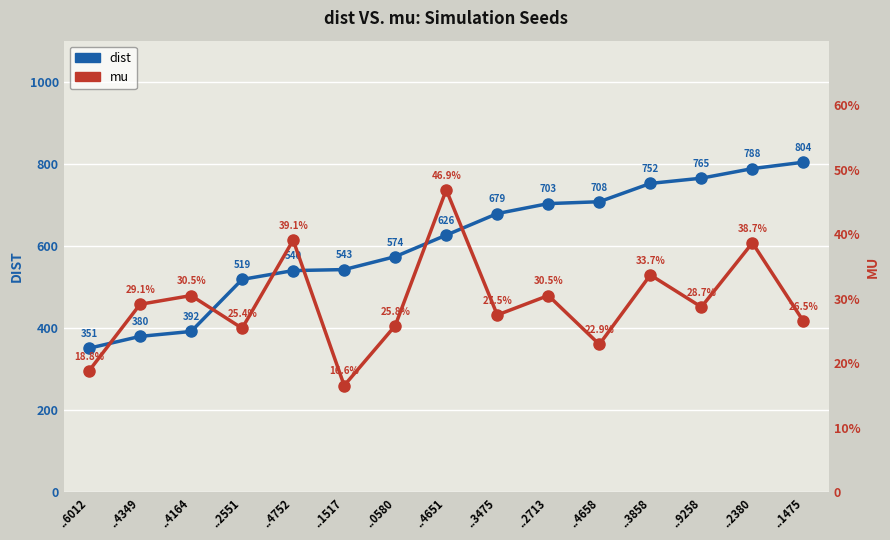

True or false: mu and dist cross at least once.

False